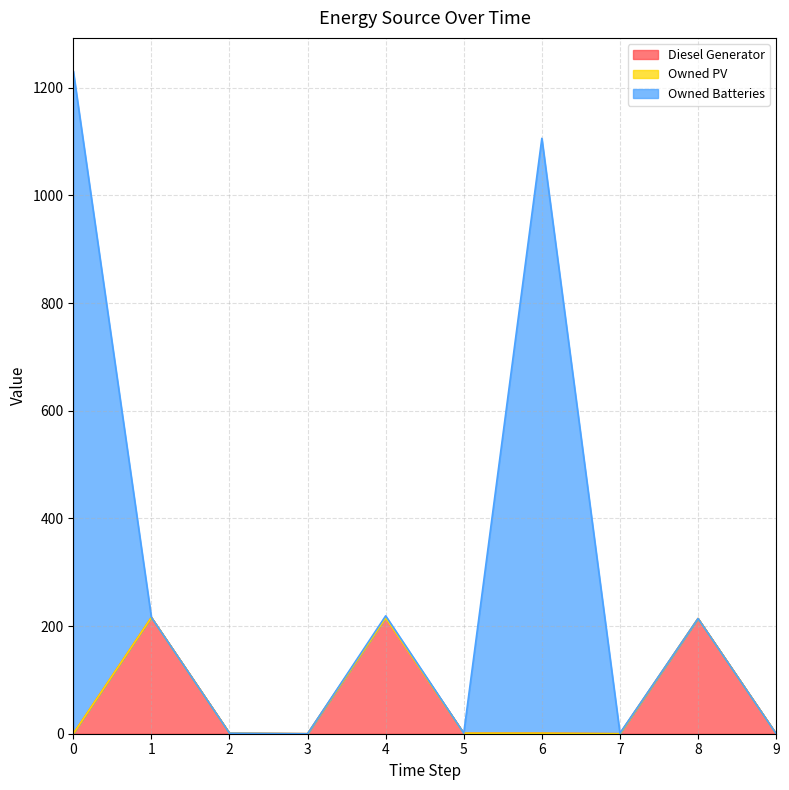

At how many categories does at least one series exceed 548?

2